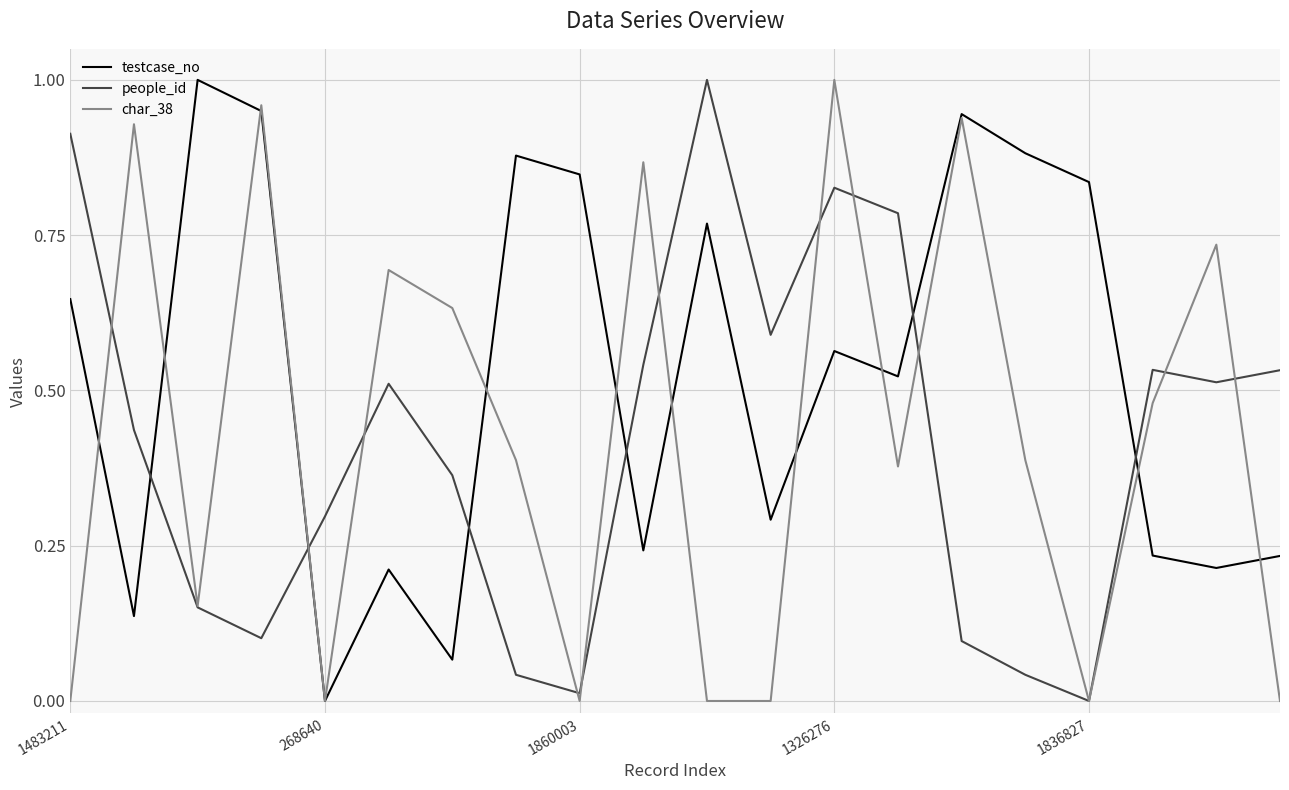

Which series has the largest total across all categories?

testcase_no